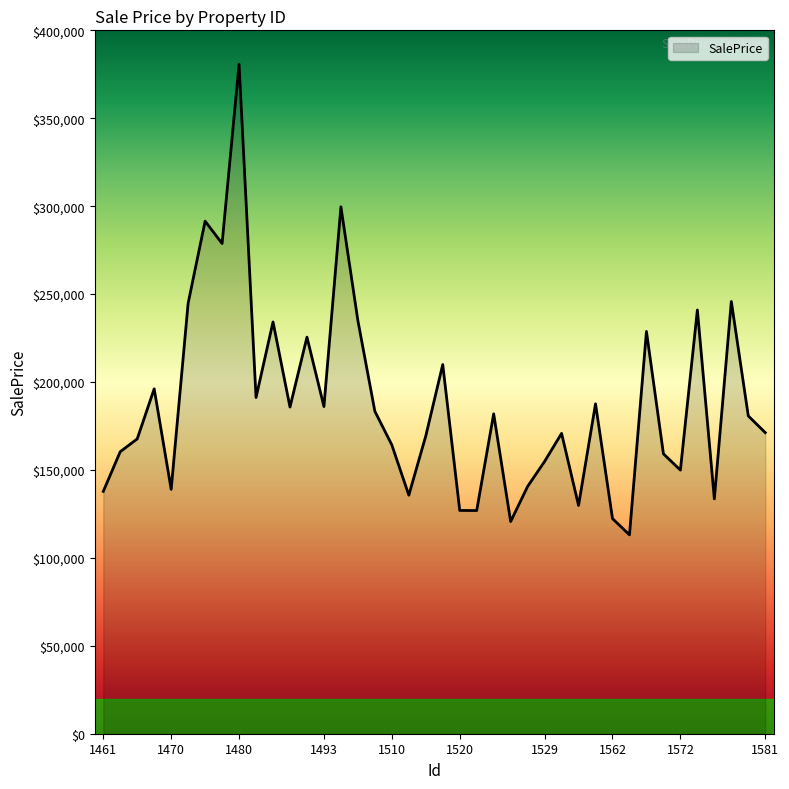

What is the smallest value displayed?

113088.3